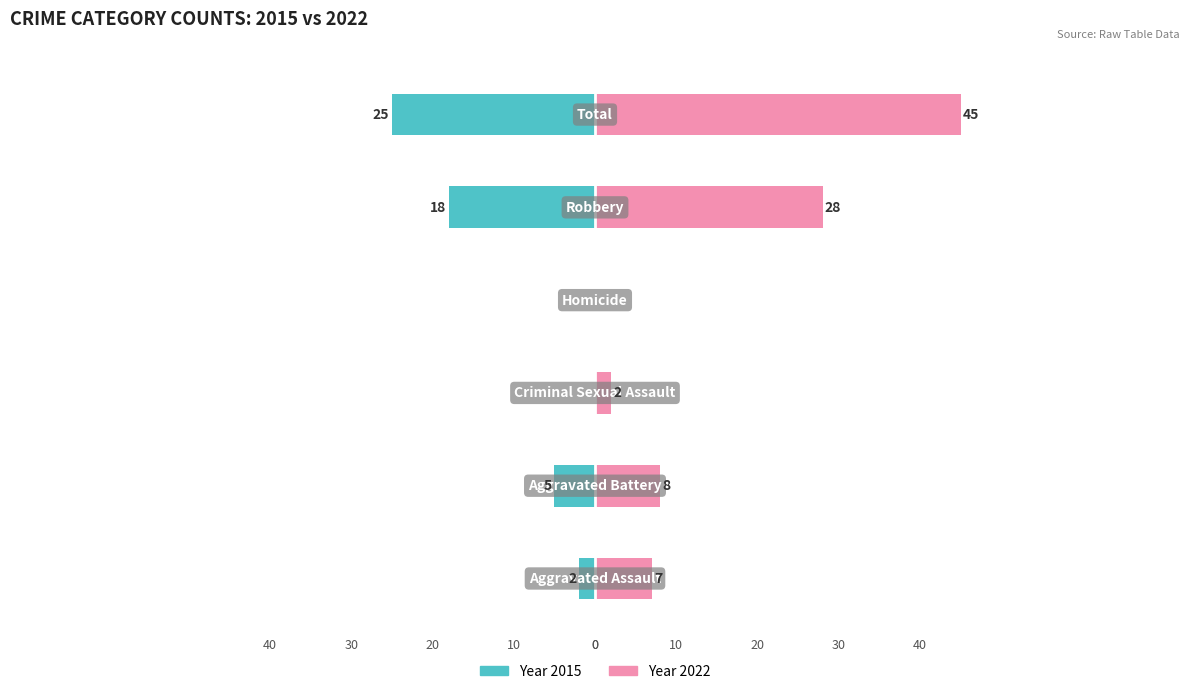

Which series has the largest total across all categories?

2022